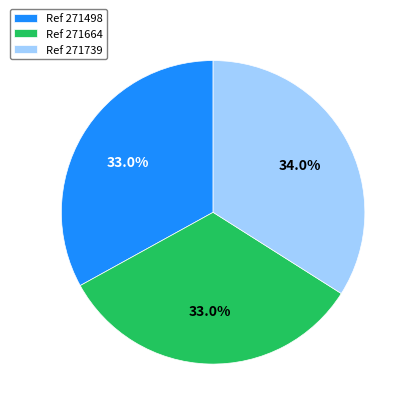

What is the ratio of the value at Ref 271498 to the value at Ref 271664?

1.0